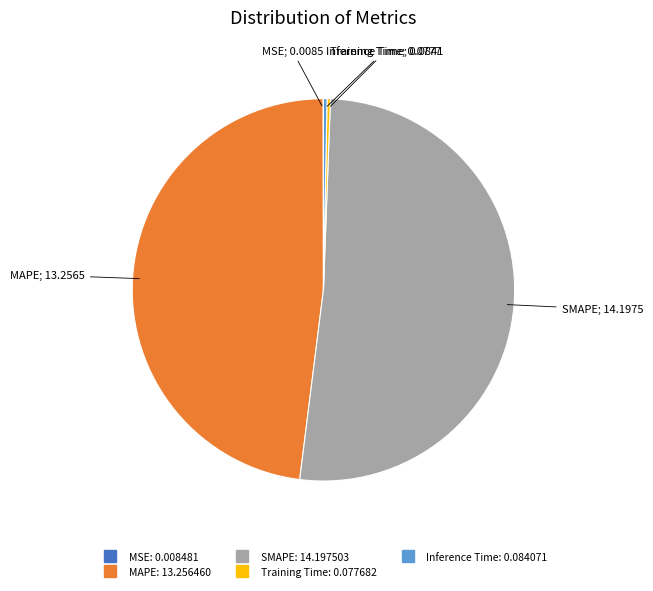

Is the sum of SMAPE and Training Time greater than half?

Yes